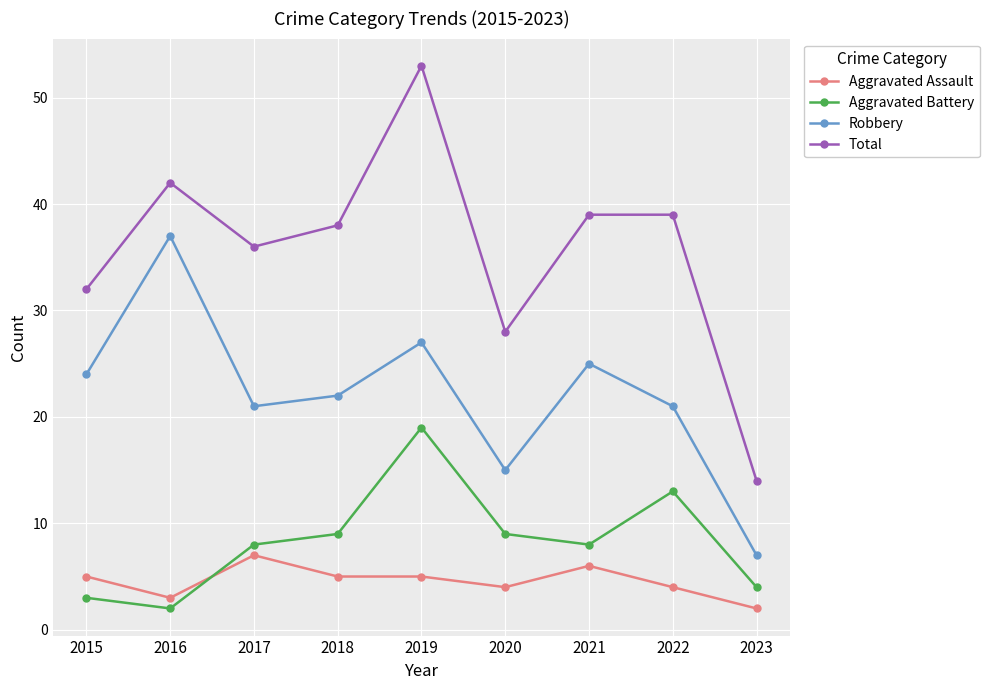

What is the greatest value displayed?

53